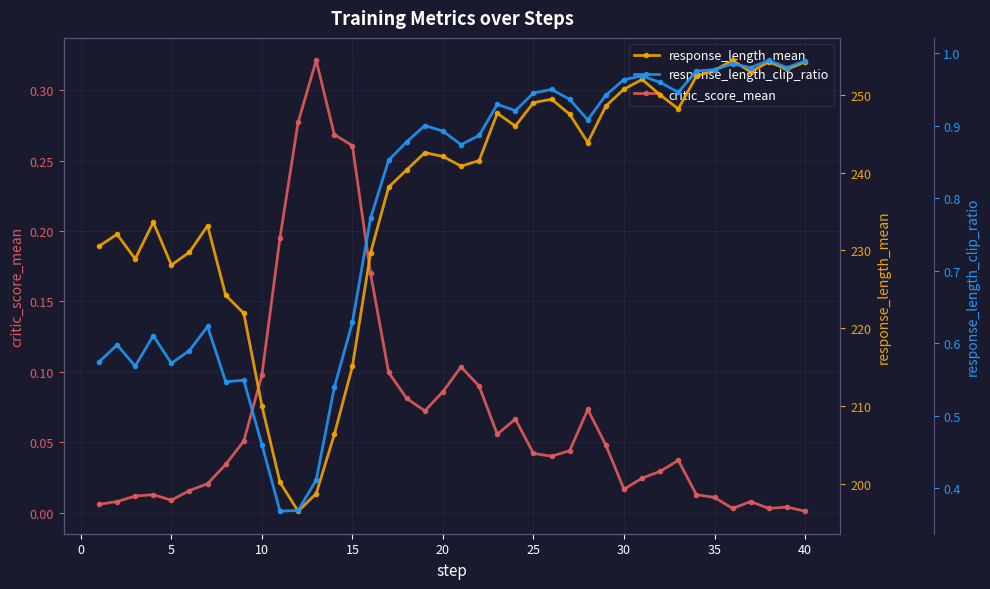

True or false: critic_score_mean has more than 2 interior local peaks.

True